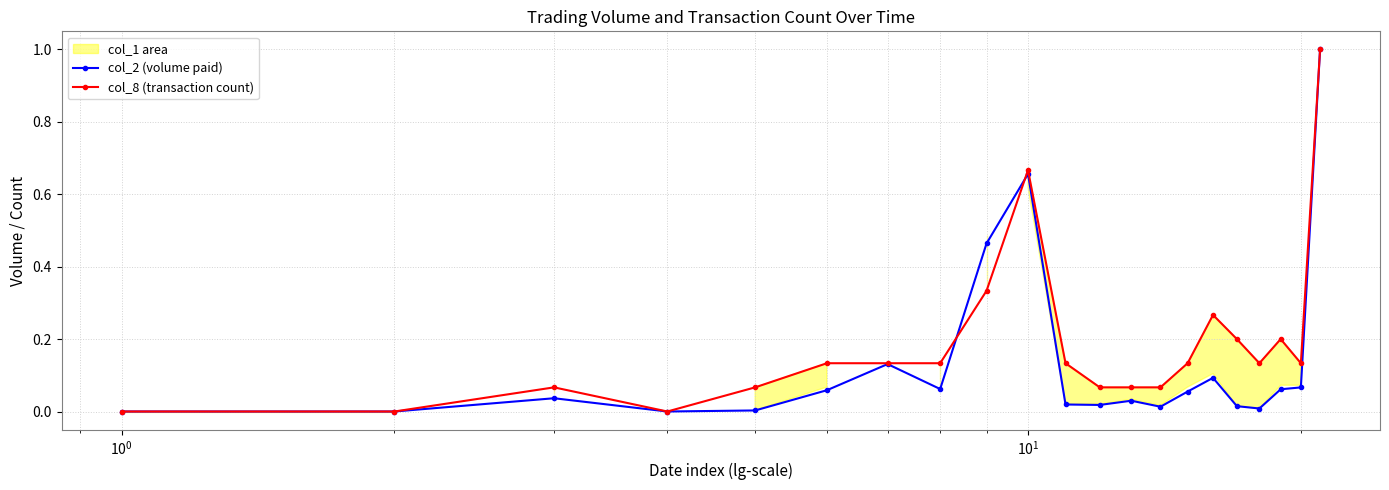

True or false: col_2 (volume paid) has more than 0 points higher than both neighbors.

True